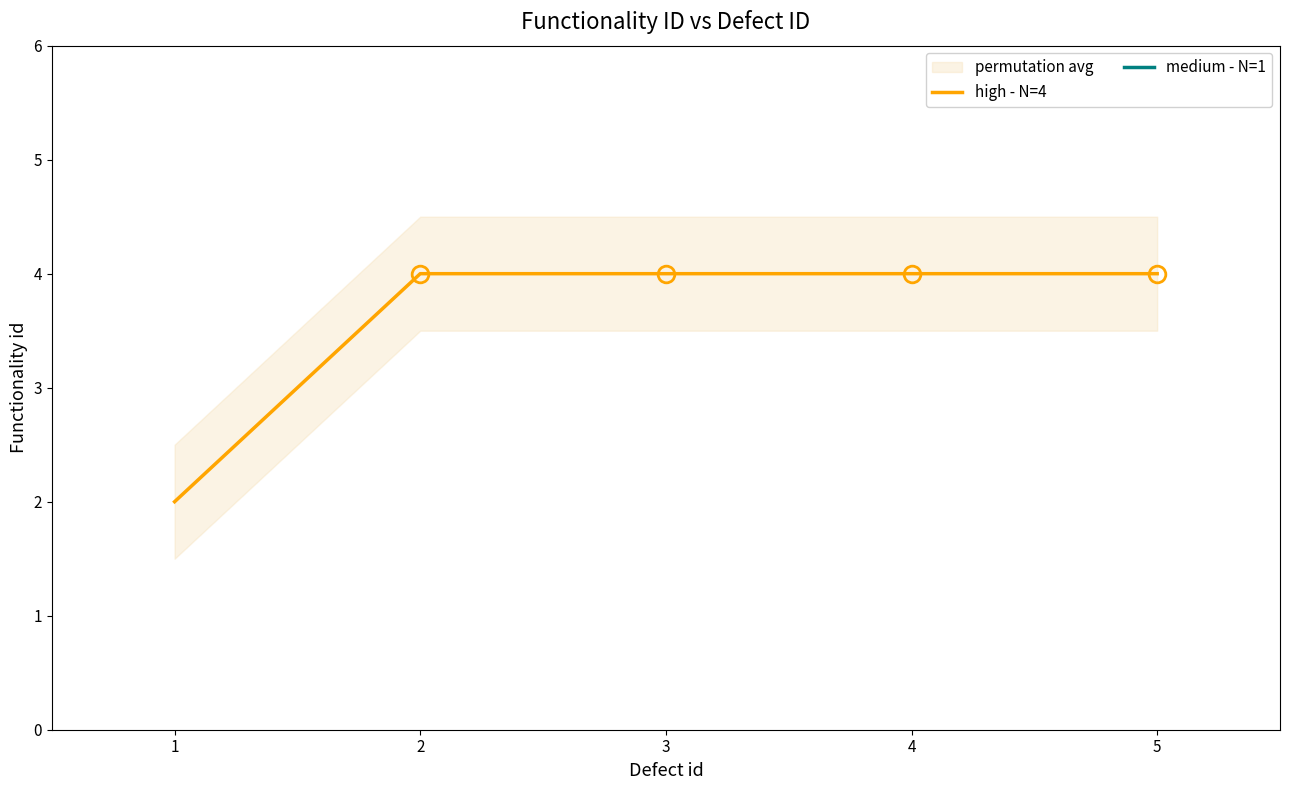

Reading right to left, what are all the values shown in this chart?

4=4	3=4	2=4	1=4	0=2